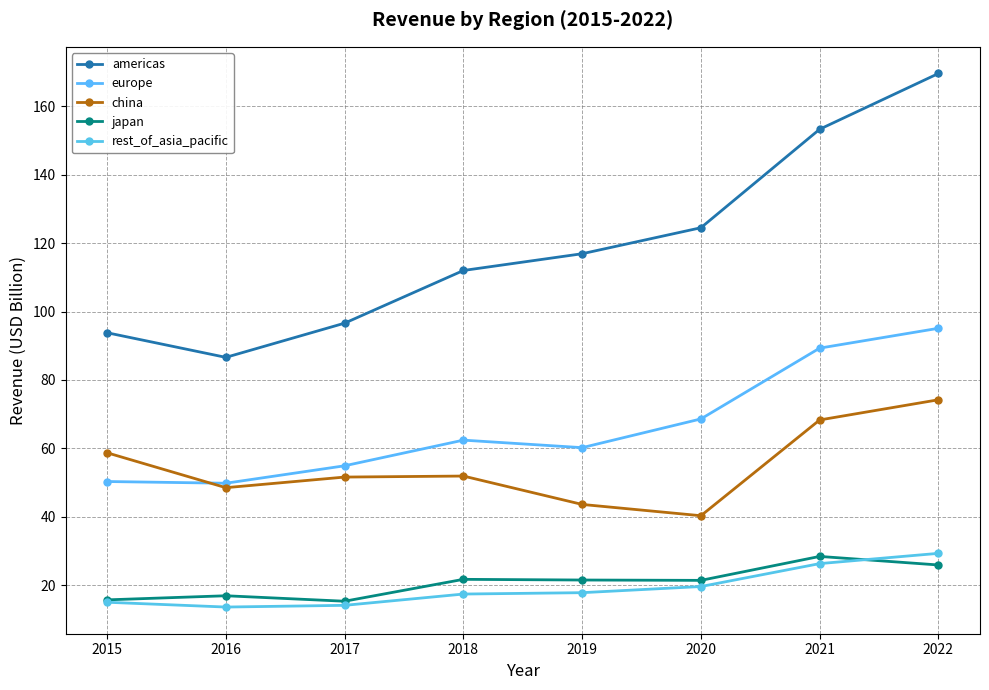

Which label corresponds to the largest value in the chart?

2022